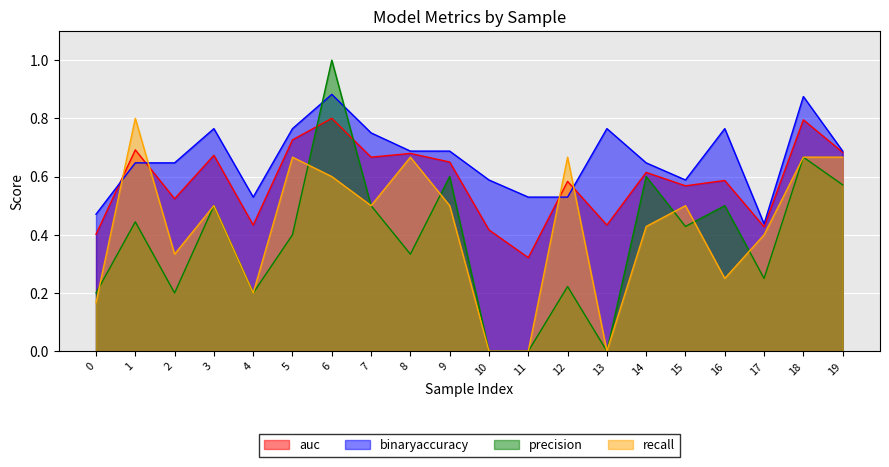

Which label corresponds to the smallest value in the chart?

10